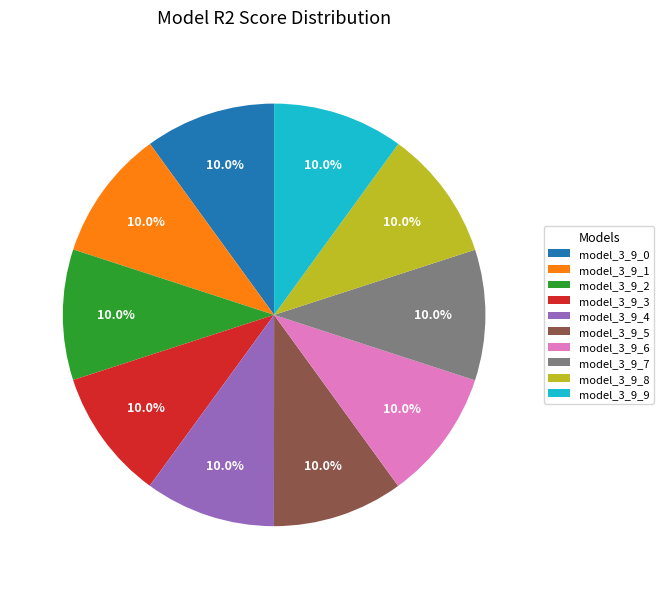

To the nearest percent, what is the combined percentage of model_3_9_8 and model_3_9_4?

20%